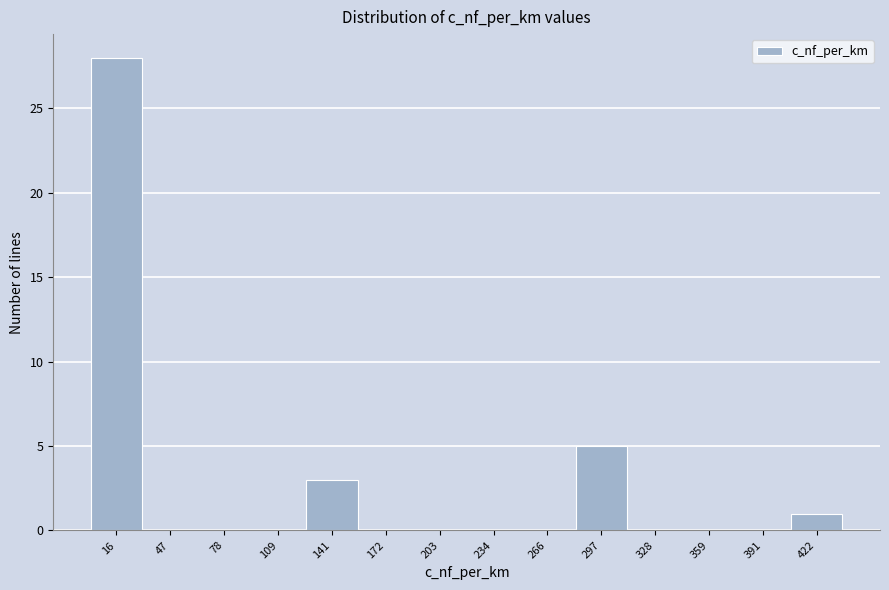

Reading left to right, list every bar in this chart as the range it spans on the x-axis followed by its height. Neither the bar edges nor the heights are printed on the chart, so give them approximately, as read against the axes.

0 to 30: 28
30 to 65: 0
65 to 95: 0
95 to 125: 0
125 to 155: 3
155 to 190: 0
190 to 220: 0
220 to 250: 0
250 to 280: 0
280 to 315: 5
315 to 345: 0
345 to 375: 0
375 to 405: 0
405 to 440: 1